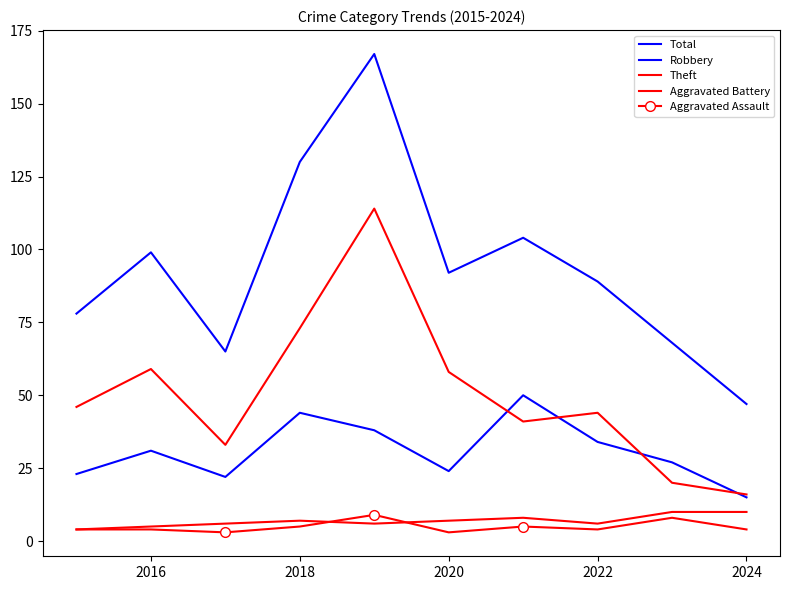

True or false: Aggravated Assault and Total cross at least once.

False